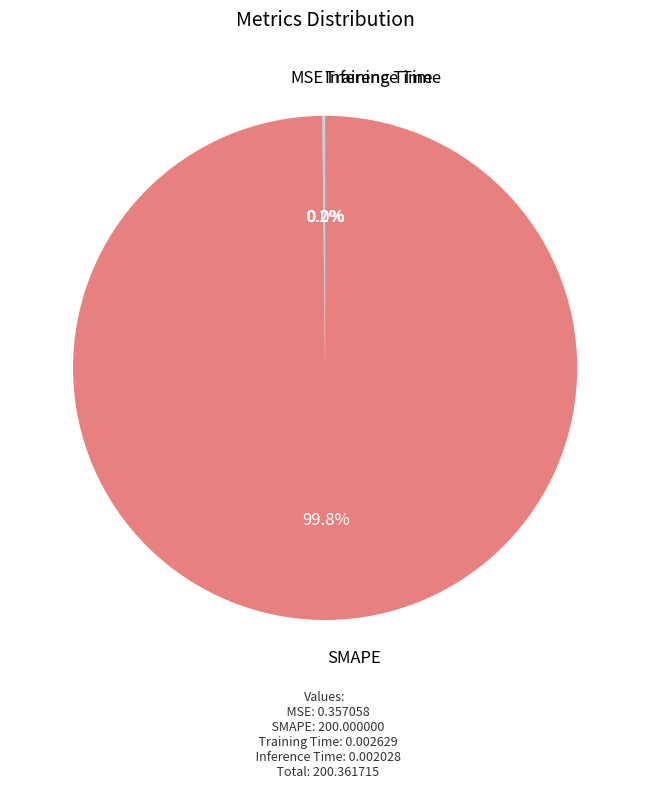

What portion of the pie excludes SMAPE?

0.2%